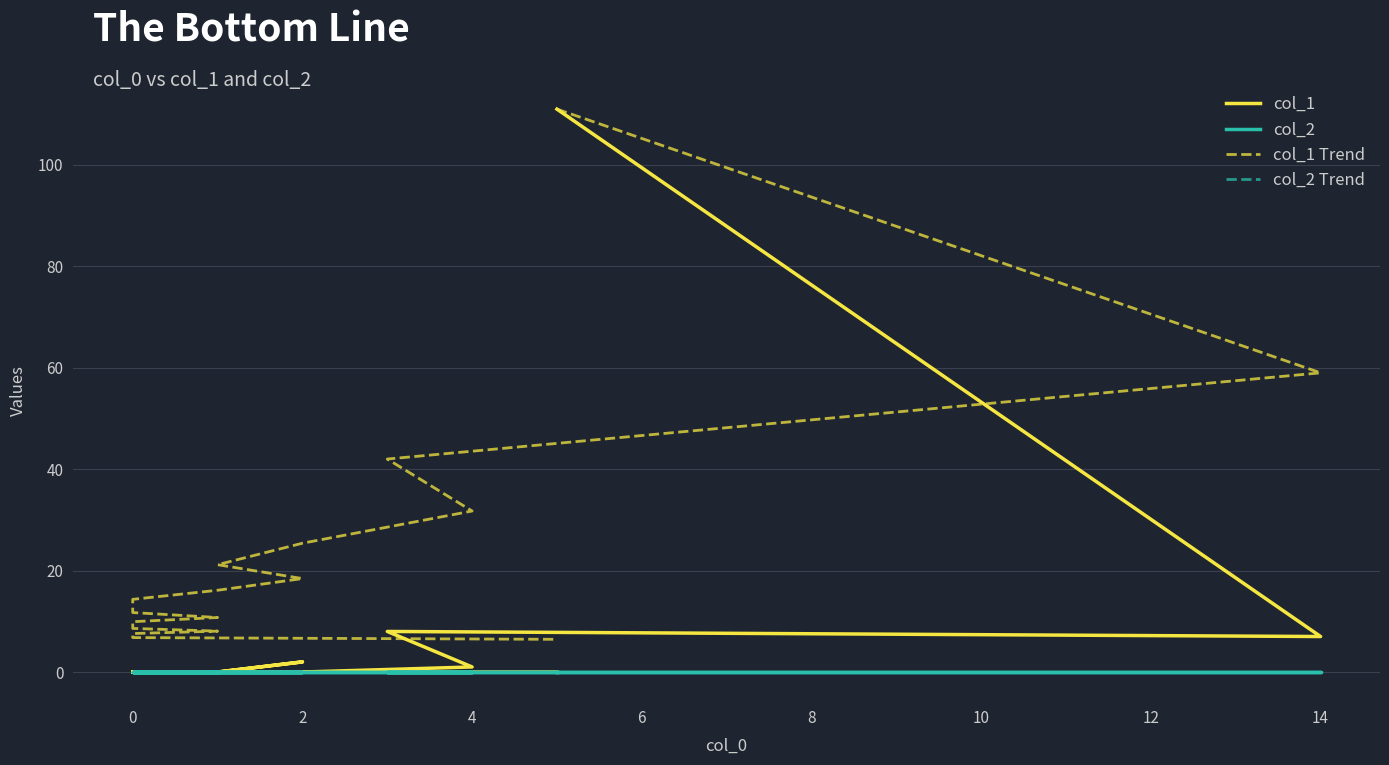

What is the maximum value shown in the chart?

111.0